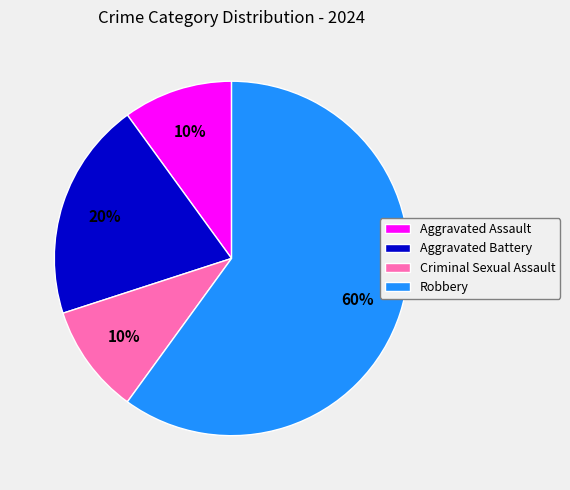

Is the sum of Criminal Sexual Assault and Aggravated Battery greater than half?

No